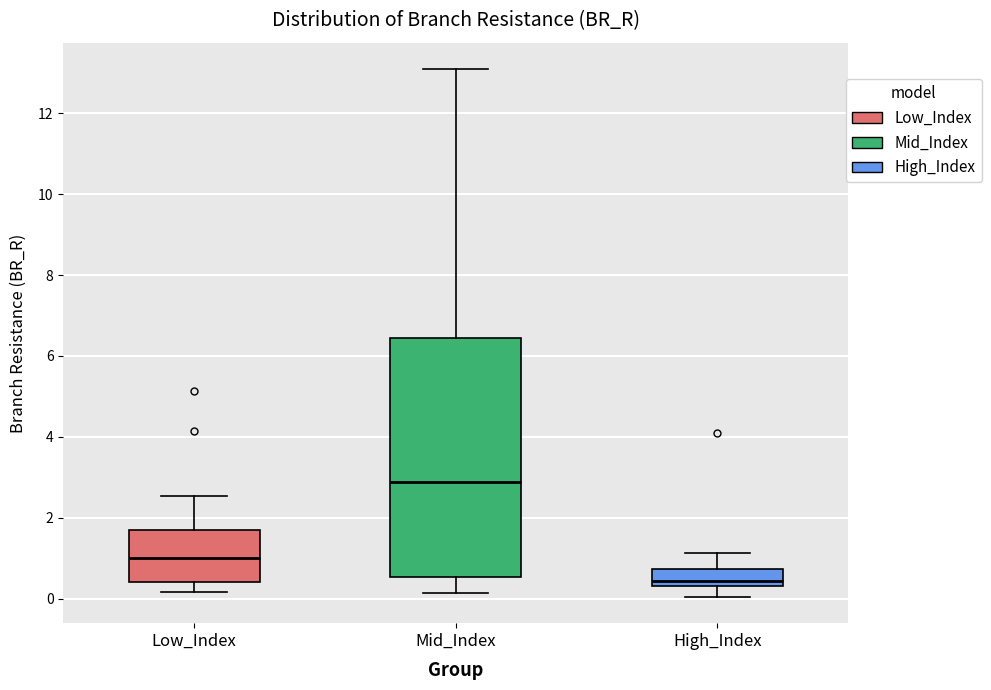

Where does the upper whisker of the box for Mid_Index end on the y-axis? The values are not printed on the chart, so give them approximately, as read against the axis.

13.0